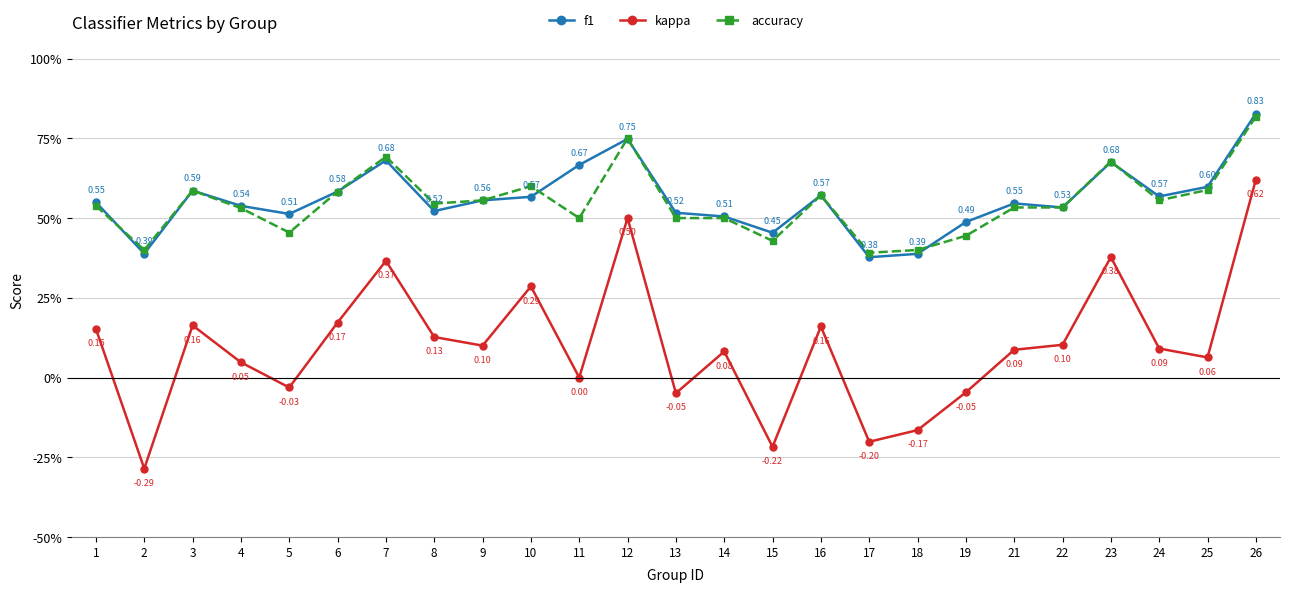

Where is f1 nearest to the value 0?

17